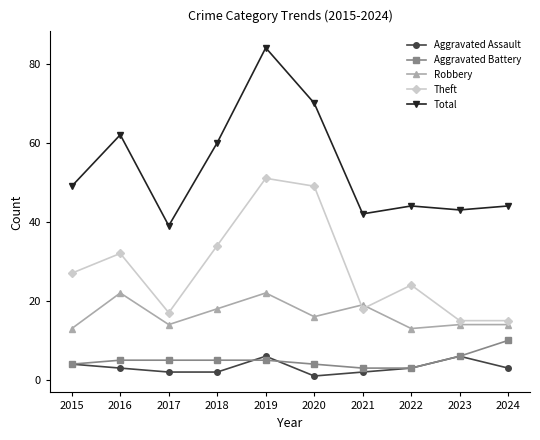

What is the value of the Robbery point at the 10th from the left?

14